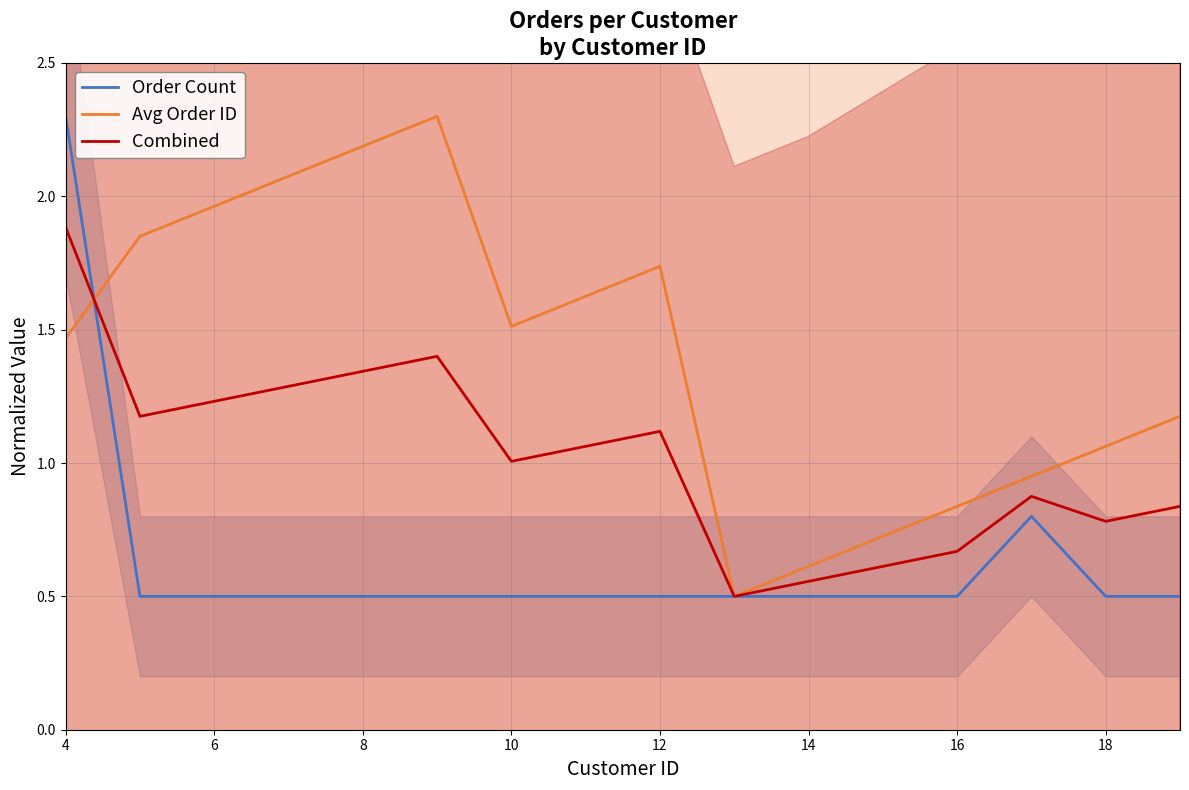

True or false: Order Count has a value of 0.5 at 12.

True